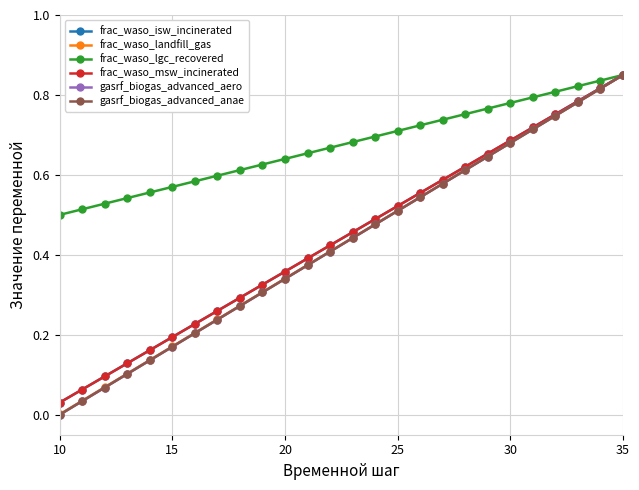

True or false: frac_waso_isw_incinerated and frac_waso_lgc_recovered cross at least once.

False